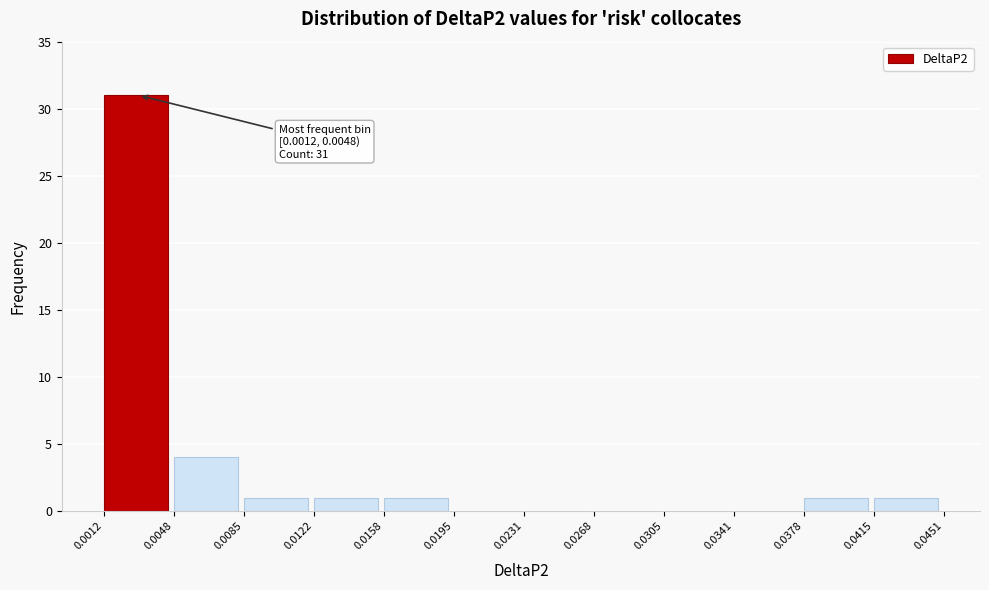

Over which range of the x-axis is the bar tallest?

0.0012 to 0.0048